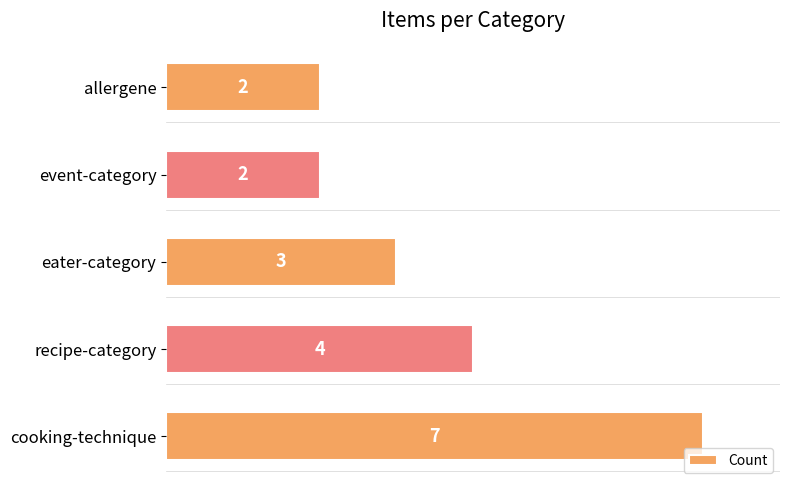

True or false: the data shows 2 at allergene.

True